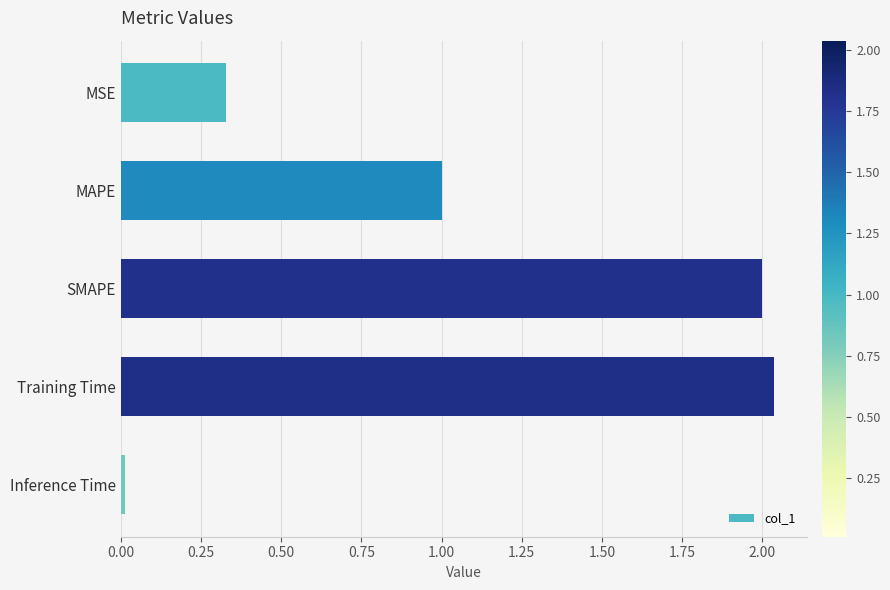

At which category does the chart reach its minimum across all series?

Inference Time